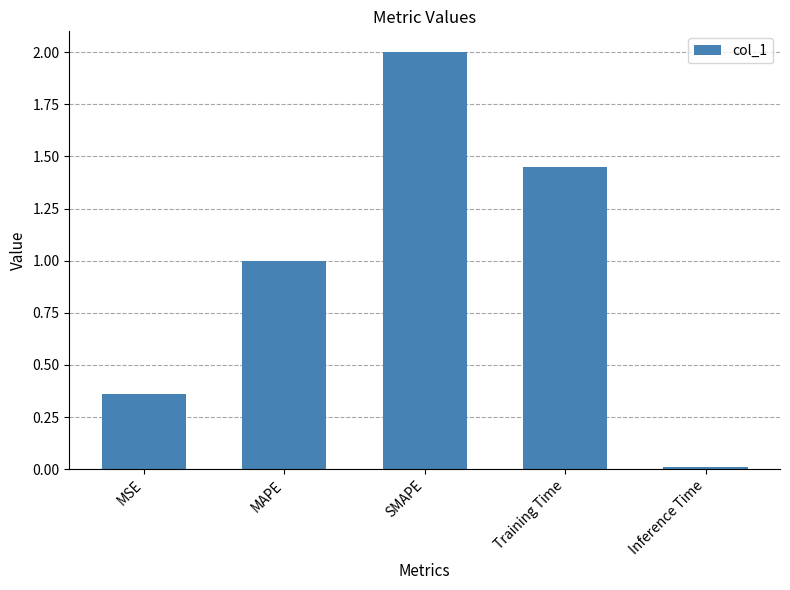

At which category does the chart reach its peak across all series?

SMAPE